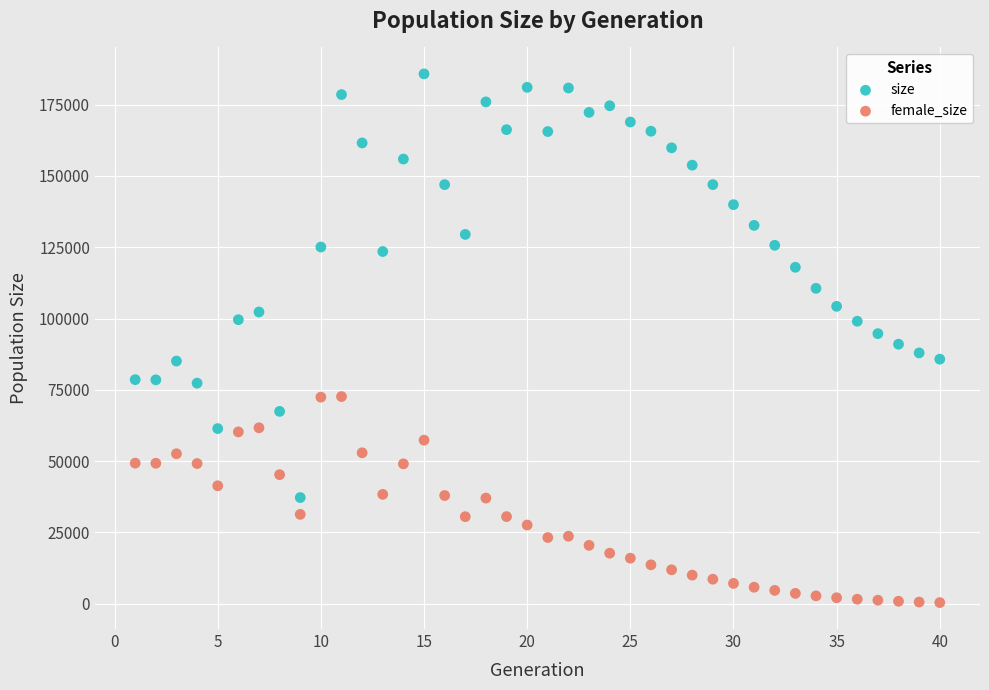

Which series contains the highest Y value?

size